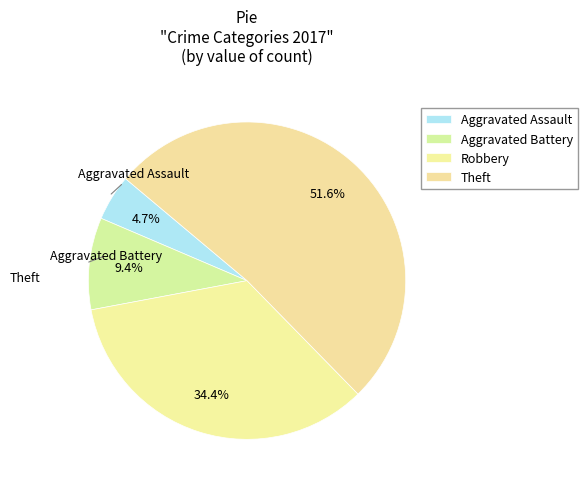

True or false: Theft accounts for 38% of the total.

False